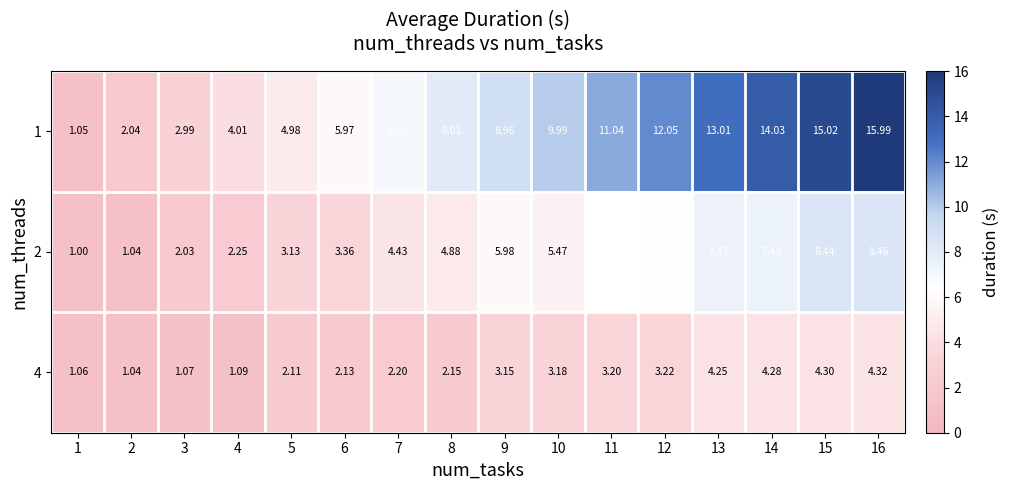

List the series in order of their peak value, lowest first.

4, 2, 1